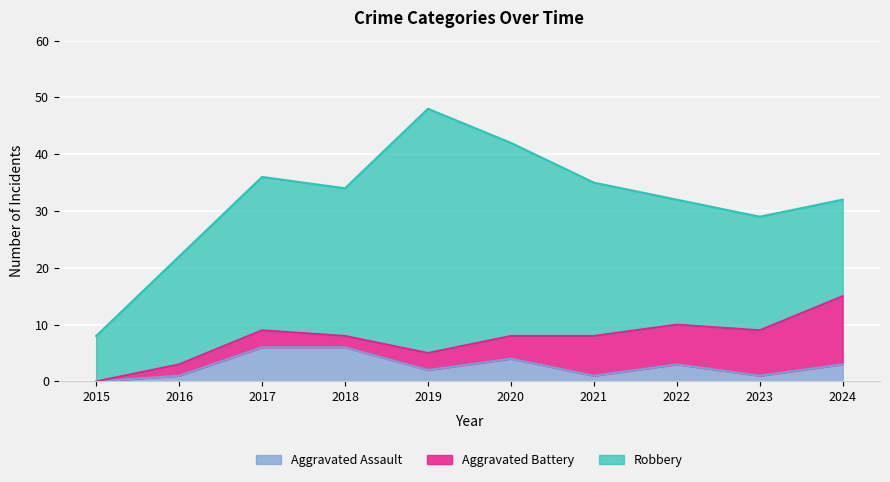

List the series in order of their peak value, lowest first.

Aggravated Assault, Aggravated Battery, Robbery